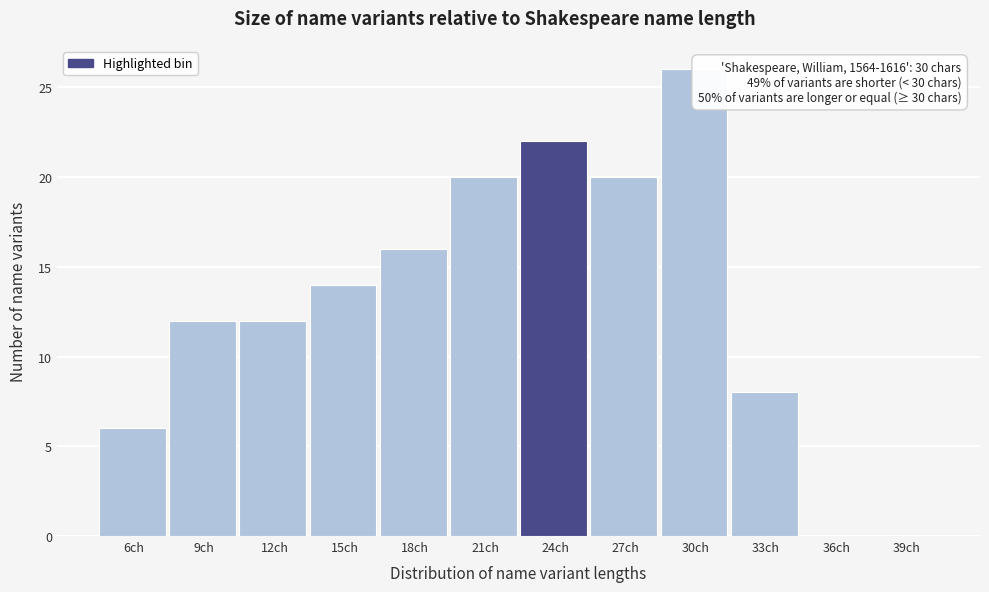

Reading right to left, extract all data points from this chart.

39ch=0	36ch=0	33ch=8	30ch=26	27ch=20	24ch=22	21ch=20	18ch=16	15ch=14	12ch=12	9ch=12	6ch=6